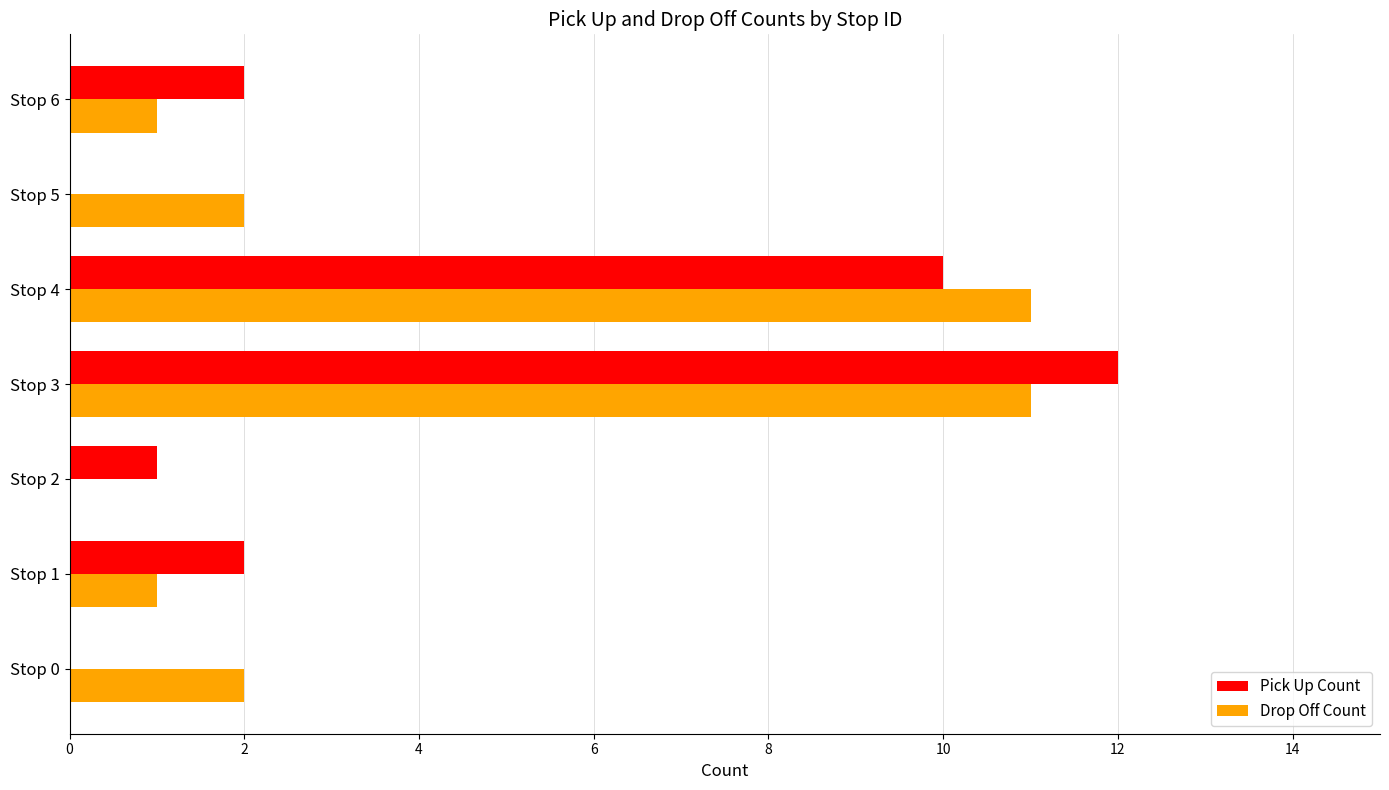

What is the greatest value displayed?

12